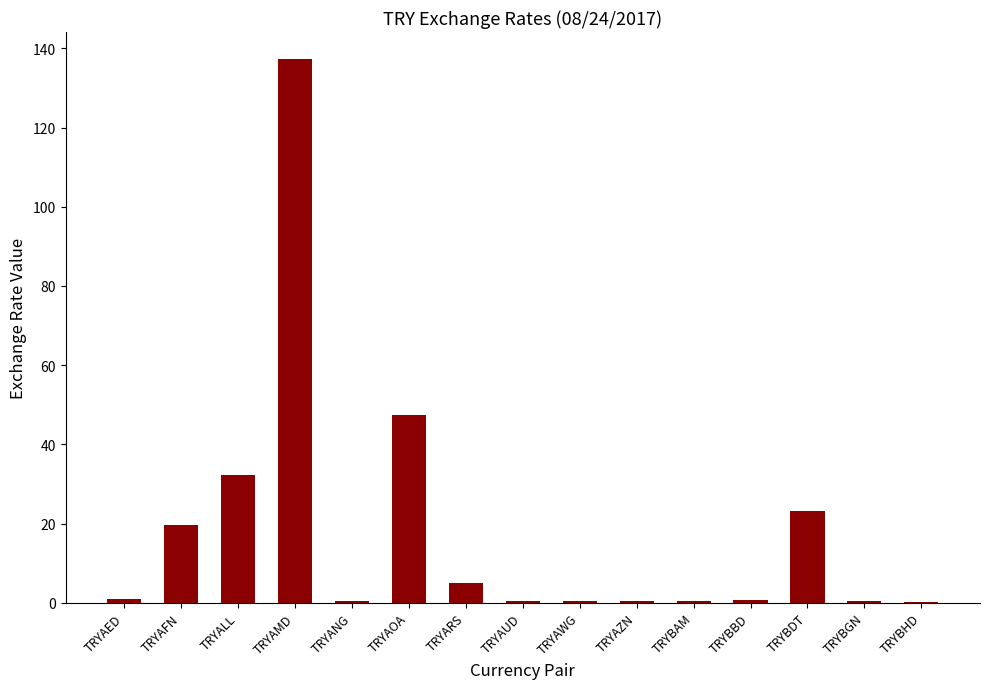

Count the number of data series in this chart.

1